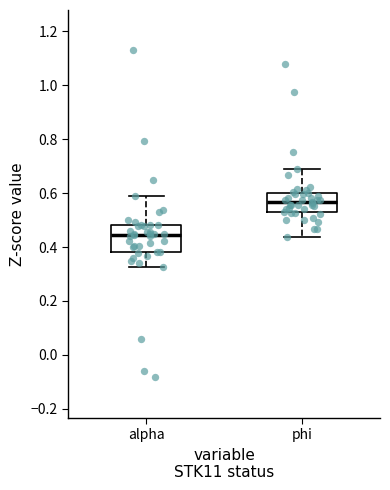

Comparing the boxes themselves (not the whiskers), which one is the tallest?

alpha